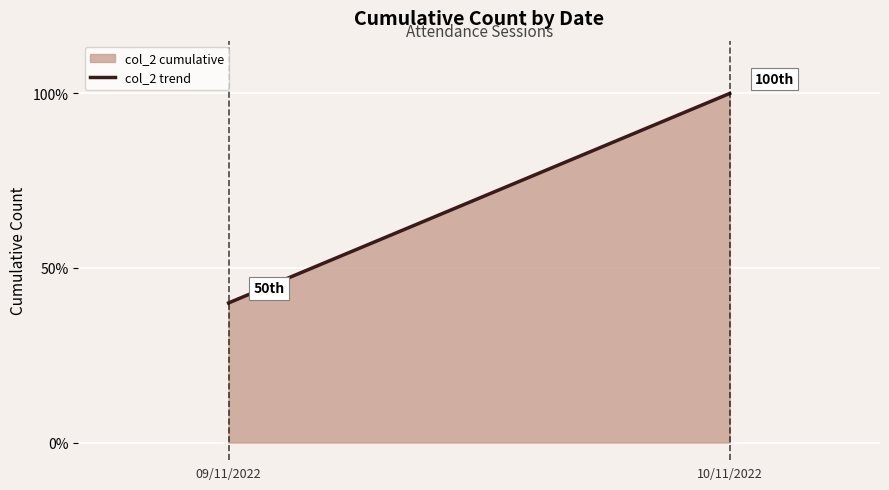

What is the approximate value at 0?

40